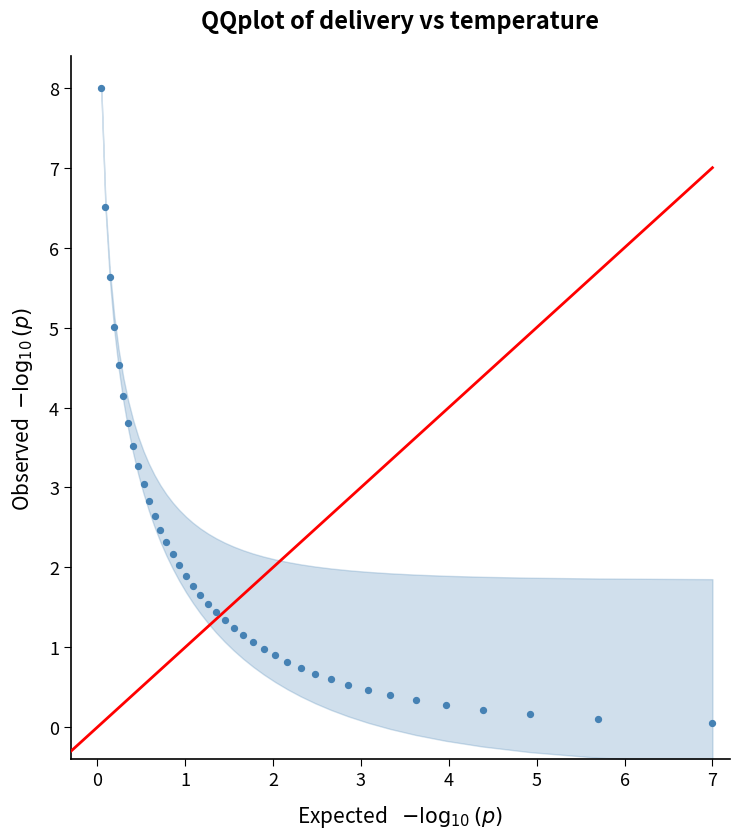

What is the range of X values (max minus min)?

7.0